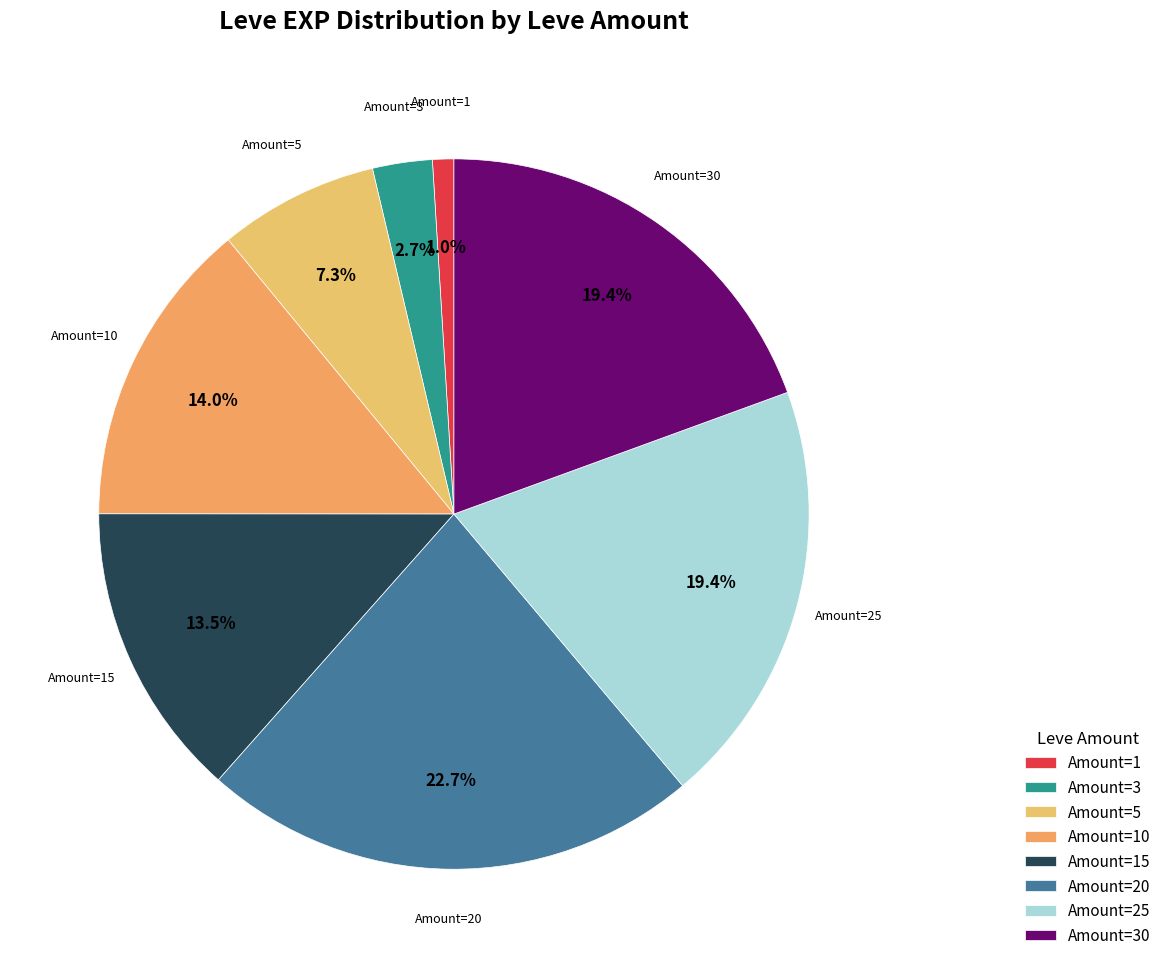

What percentage is NOT represented by Amount=3?

97.3%